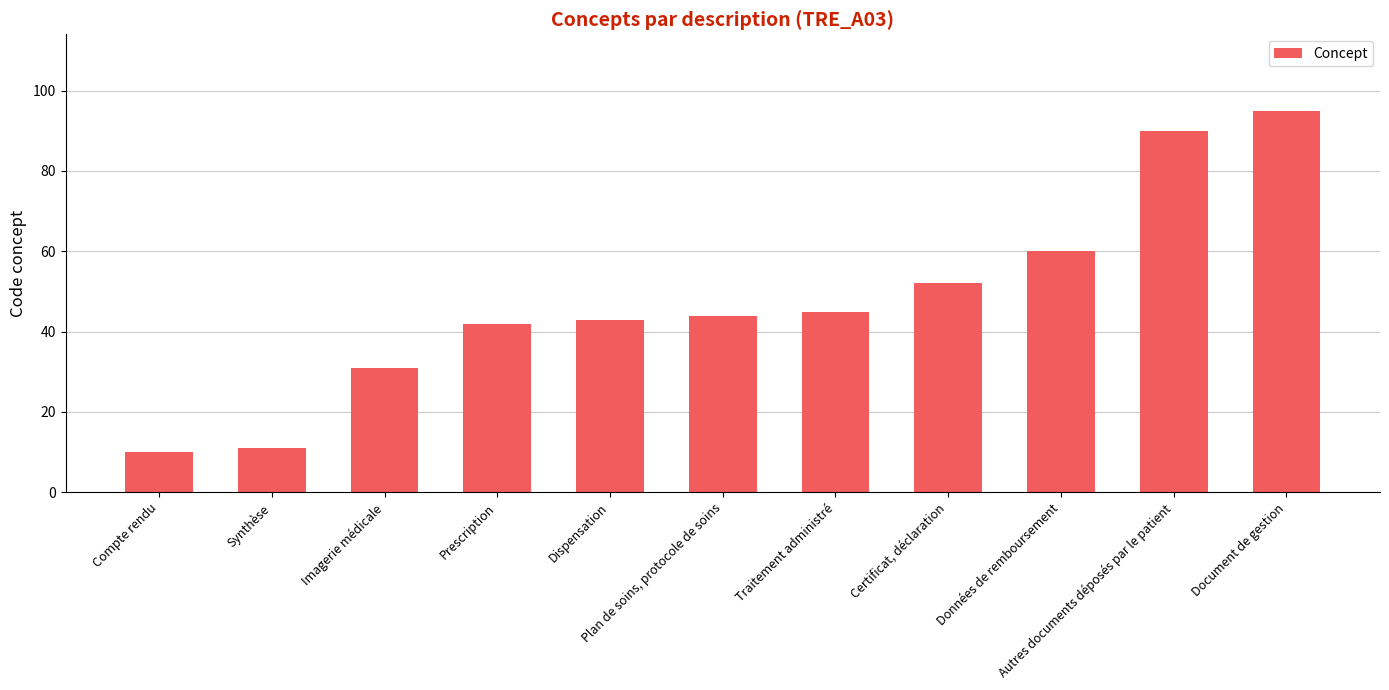

List the labels in order of value, smallest first.

Compte rendu, Synthèse, Imagerie médicale, Prescription, Dispensation, Plan de soins, protocole de soins, Traitement administré, Certificat, déclaration, Données de remboursement, Autres documents déposés par le patient, Document de gestion